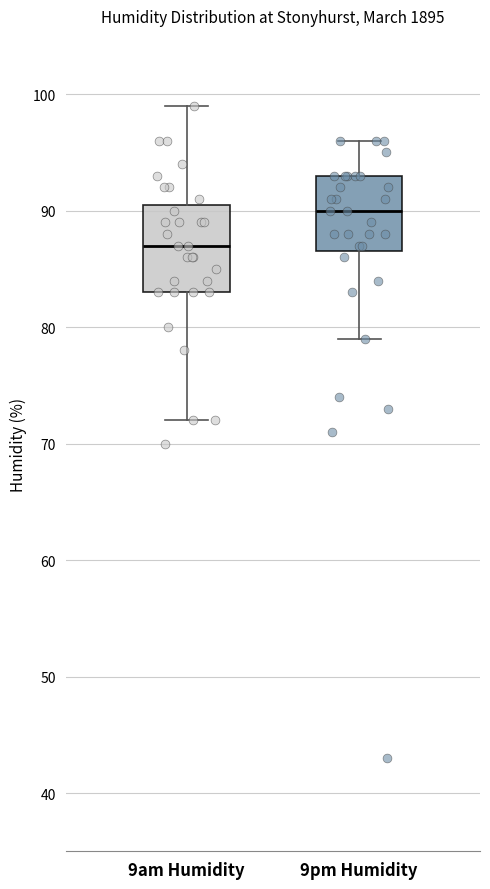

Comparing the boxes themselves (not the whiskers), which one is the tallest?

9am Humidity